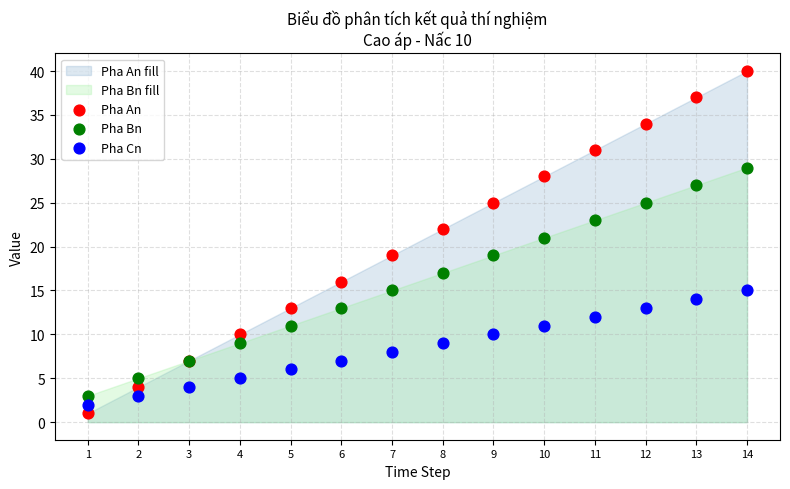

Which series contains the lowest Y value?

Pha An